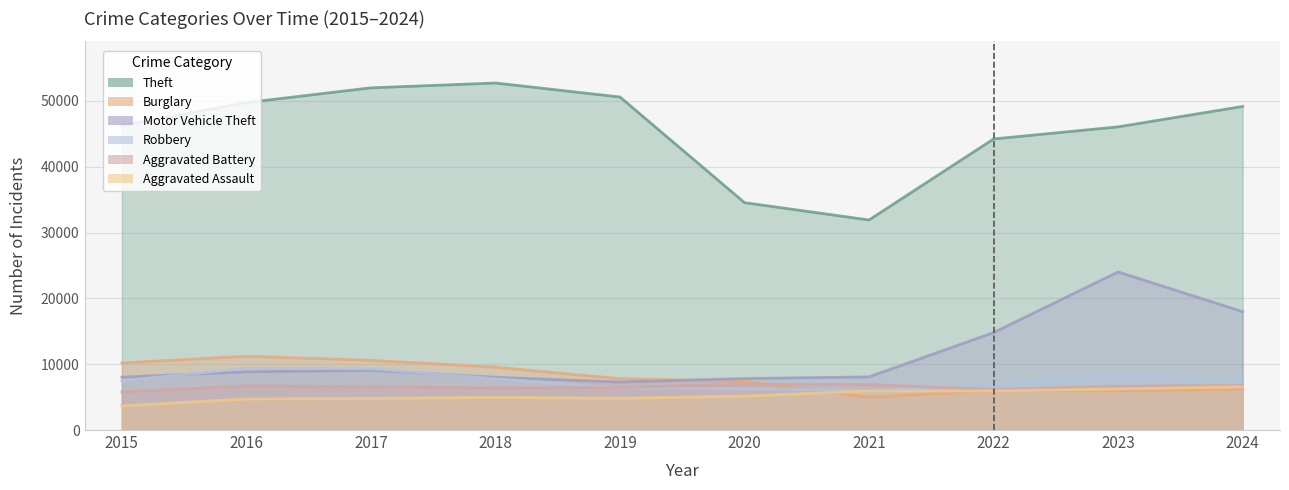

Reading right to left, list all the values displayed in this chart.

Theft: 49167	46064	44226	31916	34547	50598	52727	51994	49753	46262
Burglary: 6230	5976	5990	4972	7404	7798	9556	10598	11215	10199
Motor Vehicle Theft: 17988	24018	14810	8077	7825	7291	8019	9074	8851	8032
Robbery: 7443	8678	6931	5970	6308	6380	7787	9308	9372	7498
Aggravated Battery: 6774	6644	6167	6910	6951	6467	6405	6566	6712	5781
Aggravated Assault: 6564	6251	5932	5935	5153	4822	4960	4806	4713	3678